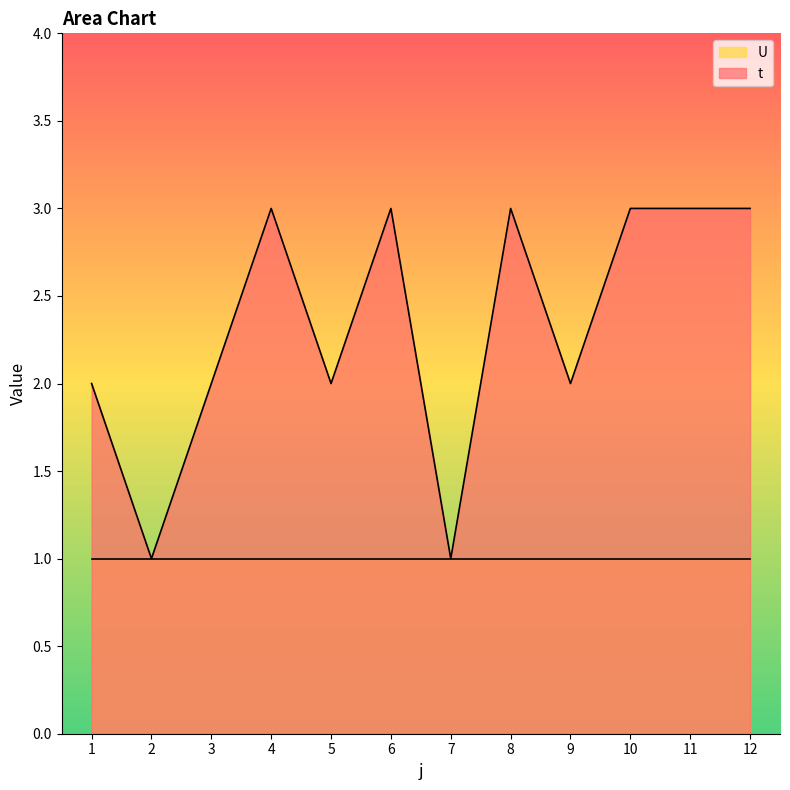

How many interior local valleys (lower than both neighbors) does the data have?

4